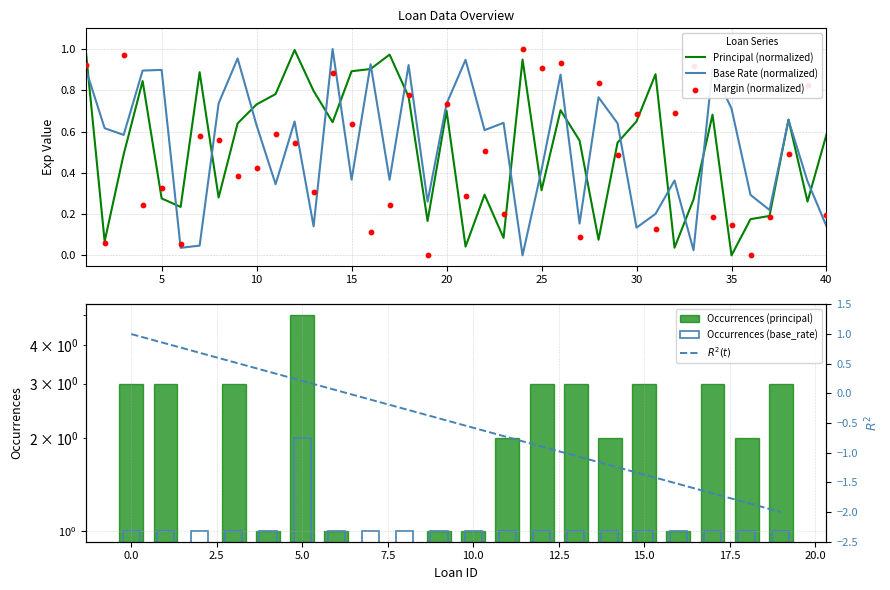

Which series reaches the minimum Y coordinate?

principal